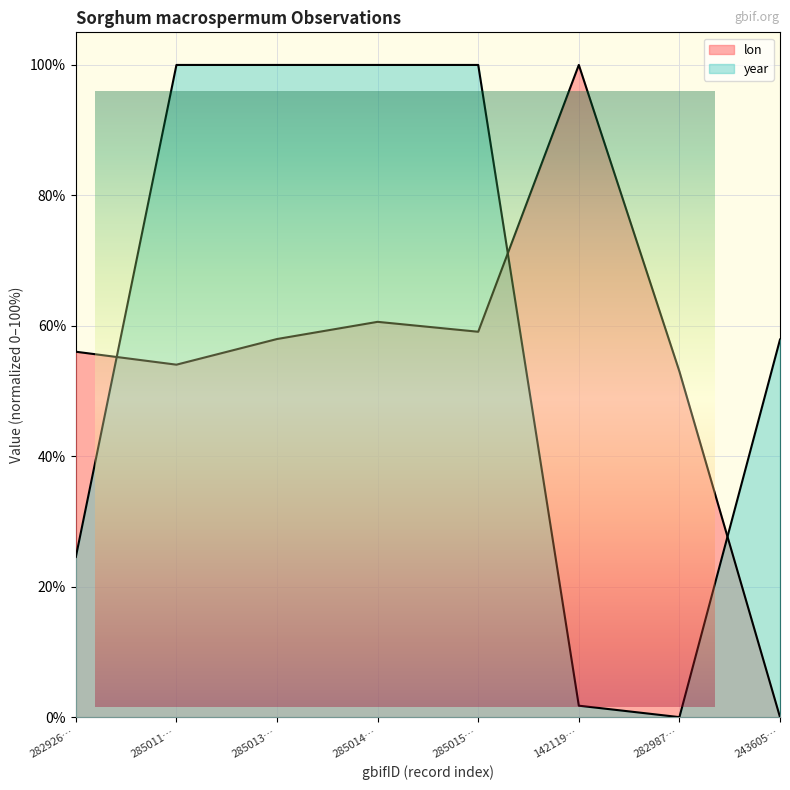

Is it true that year equals 48.0 at 285015…?

False